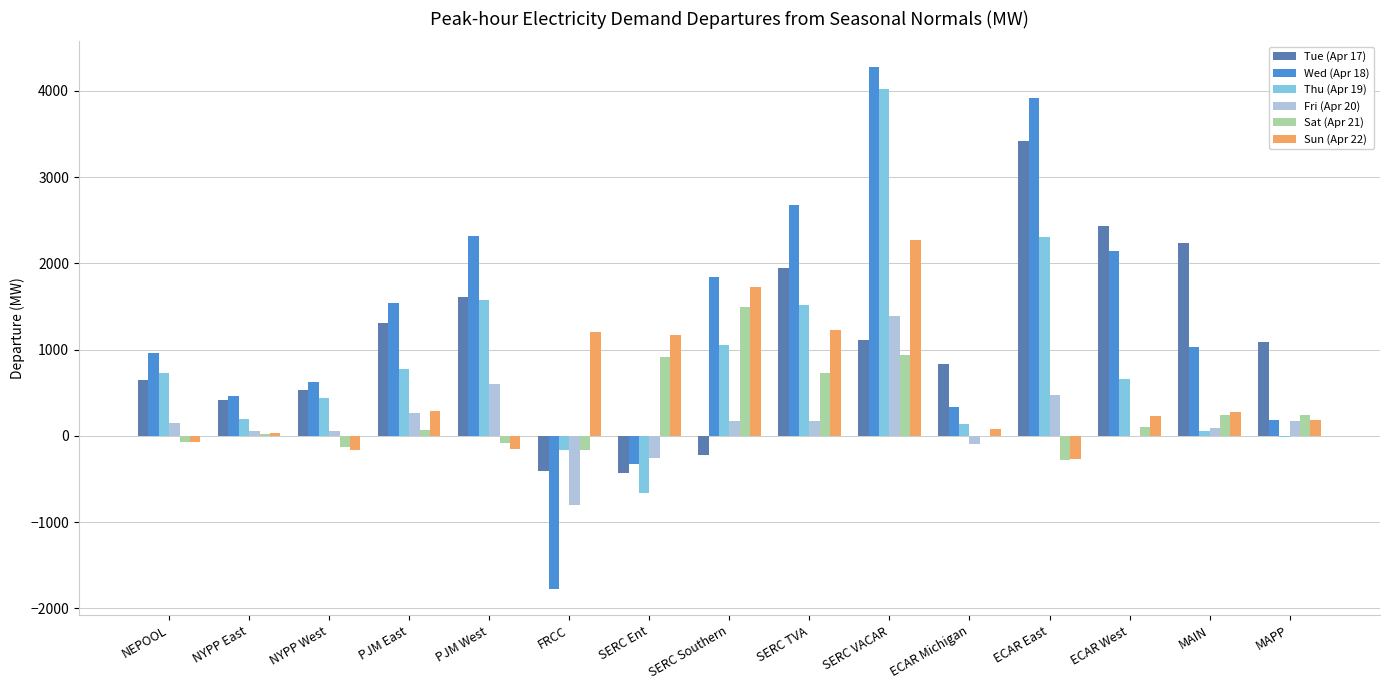

What is the difference between the Sun (Apr 22) values at SERC TVA and NEPOOL?

1293.7